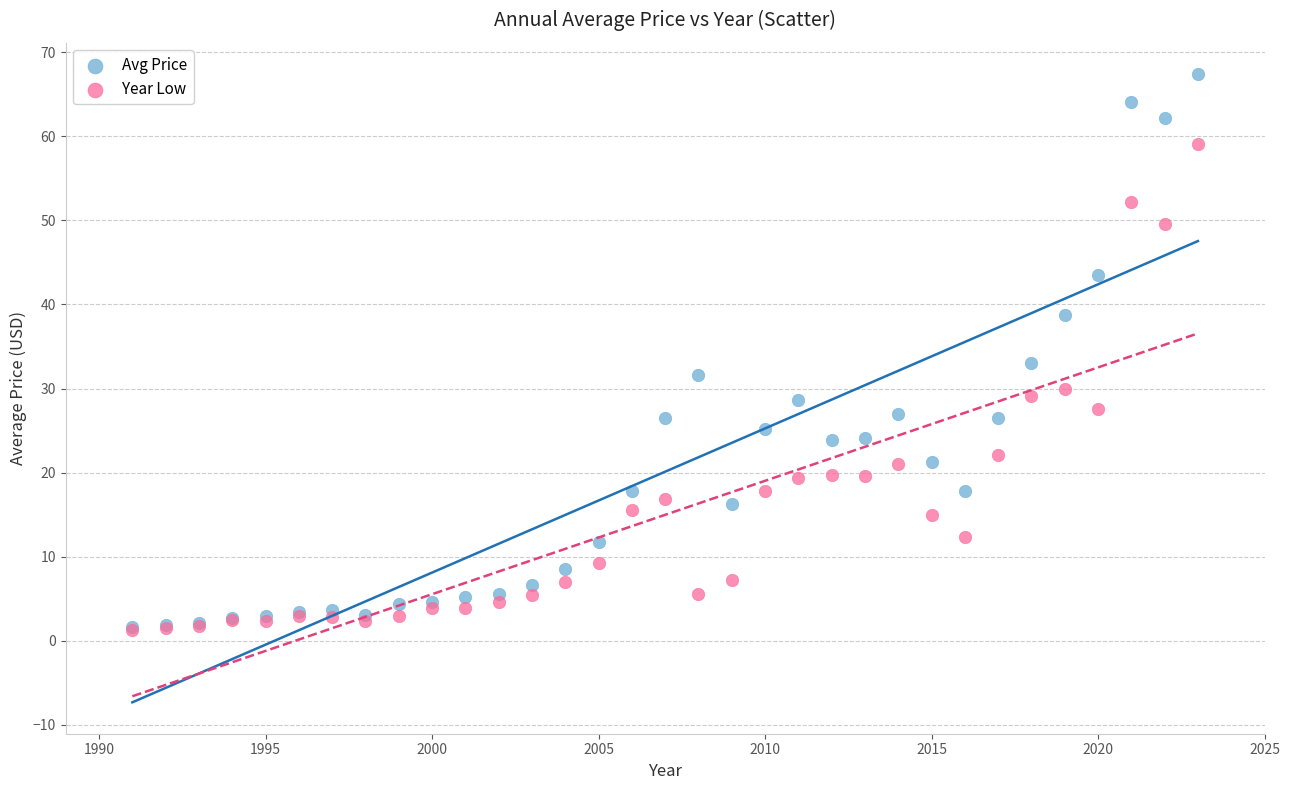

In the Avg Price series, what Y value is closest to 34?

33.0